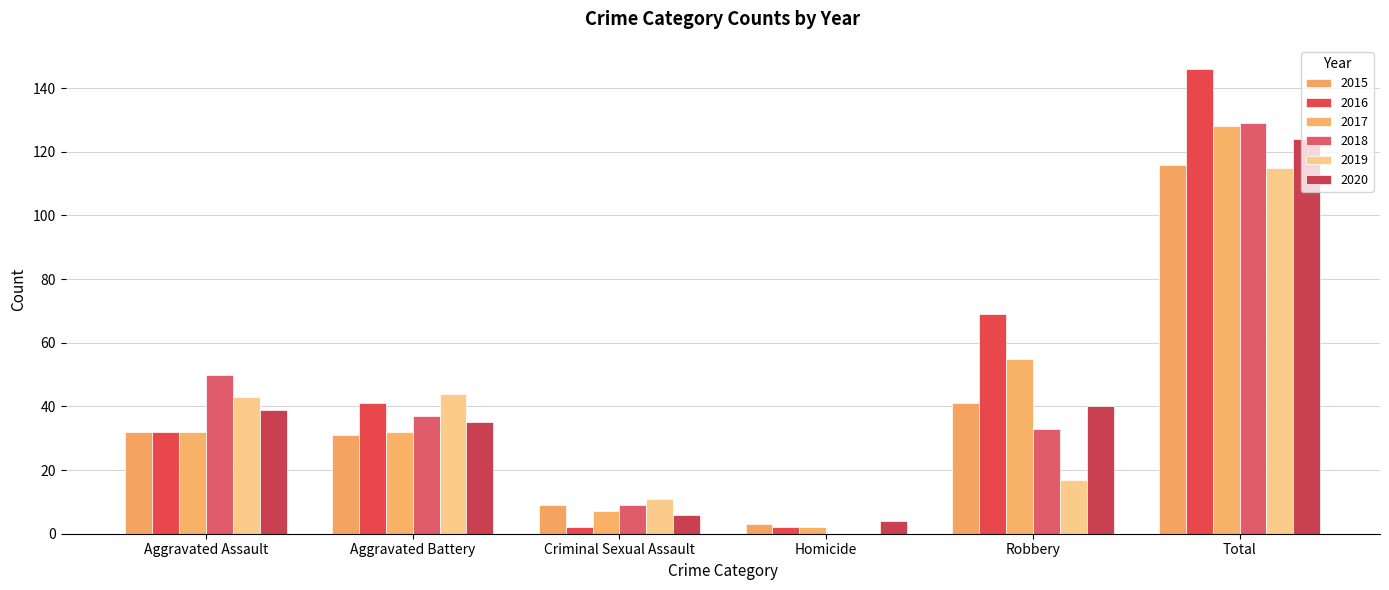

Which series changed the most between Aggravated Assault and Aggravated Battery?

2018